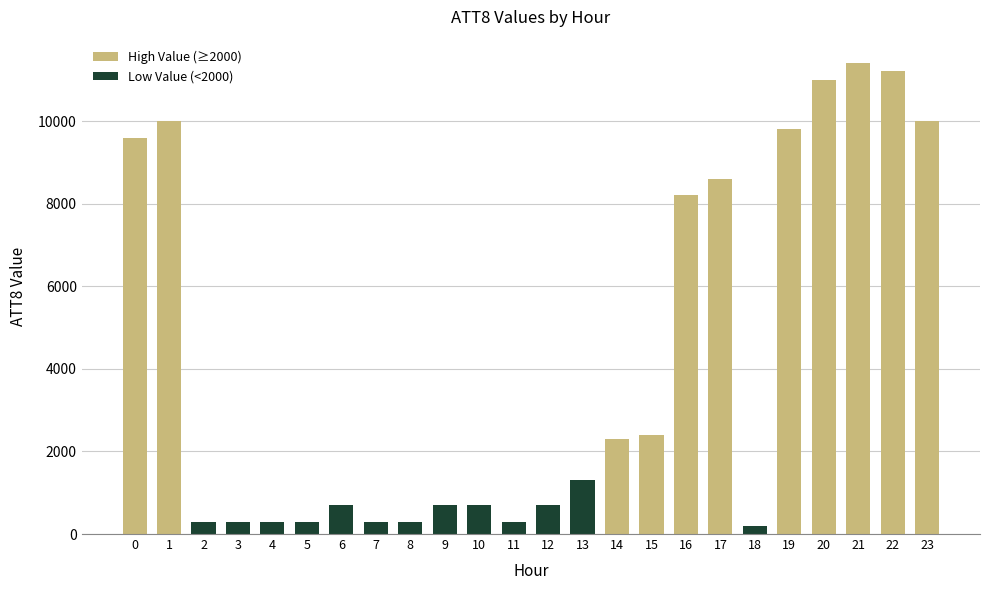

What is the difference between the second highest and second lowest values?

10900